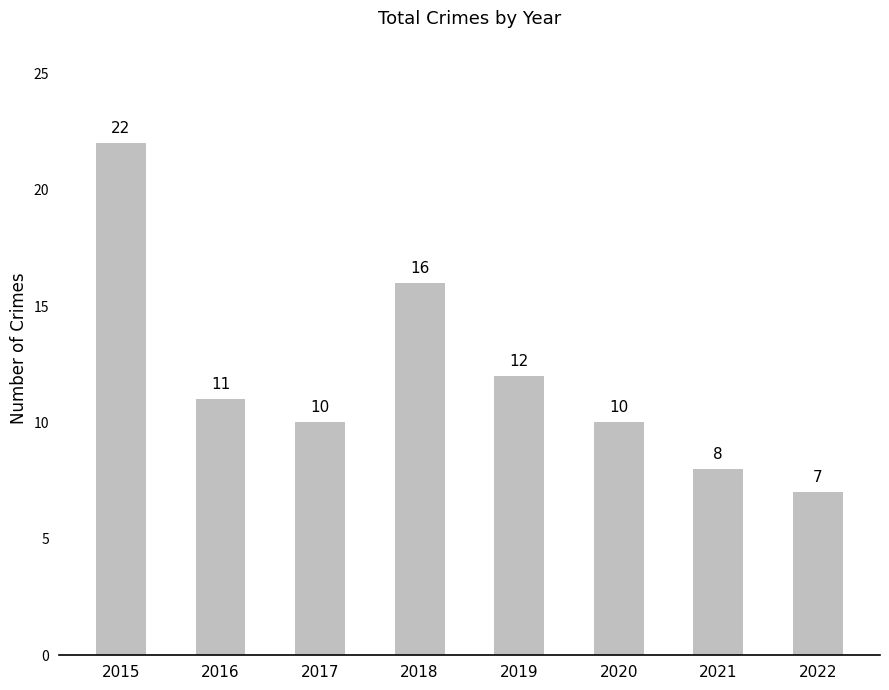

What is the greatest value displayed?

22